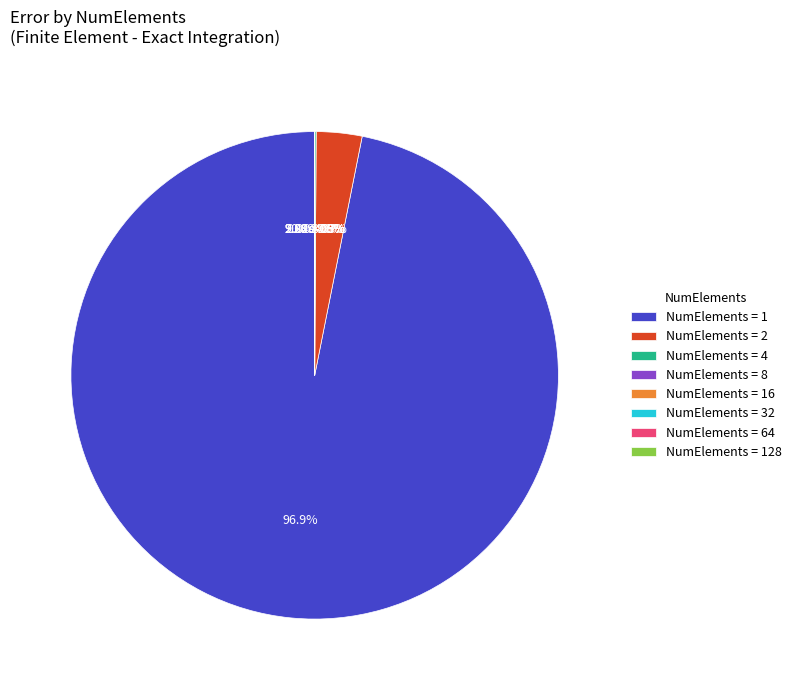

What is the largest slice in the pie chart?

1